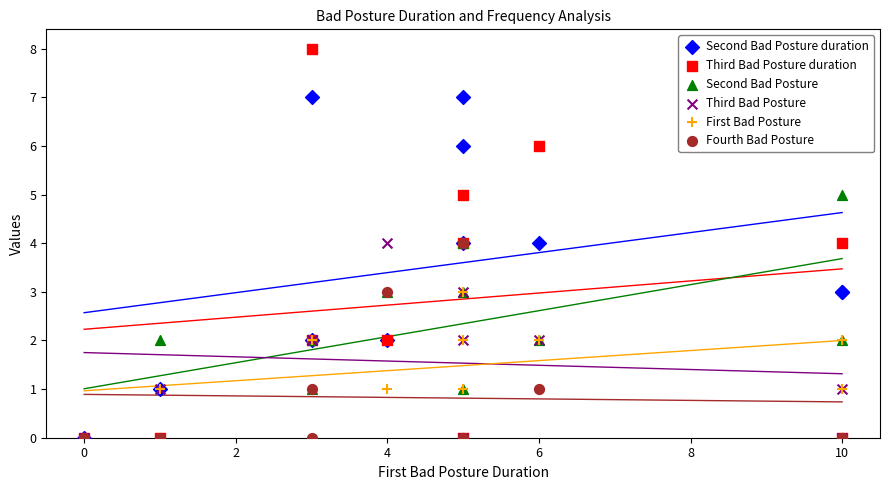

What are all the series names shown in the legend?

Second Bad Posture duration, Third Bad Posture duration, Second Bad Posture, Third Bad Posture, First Bad Posture, Fourth Bad Posture